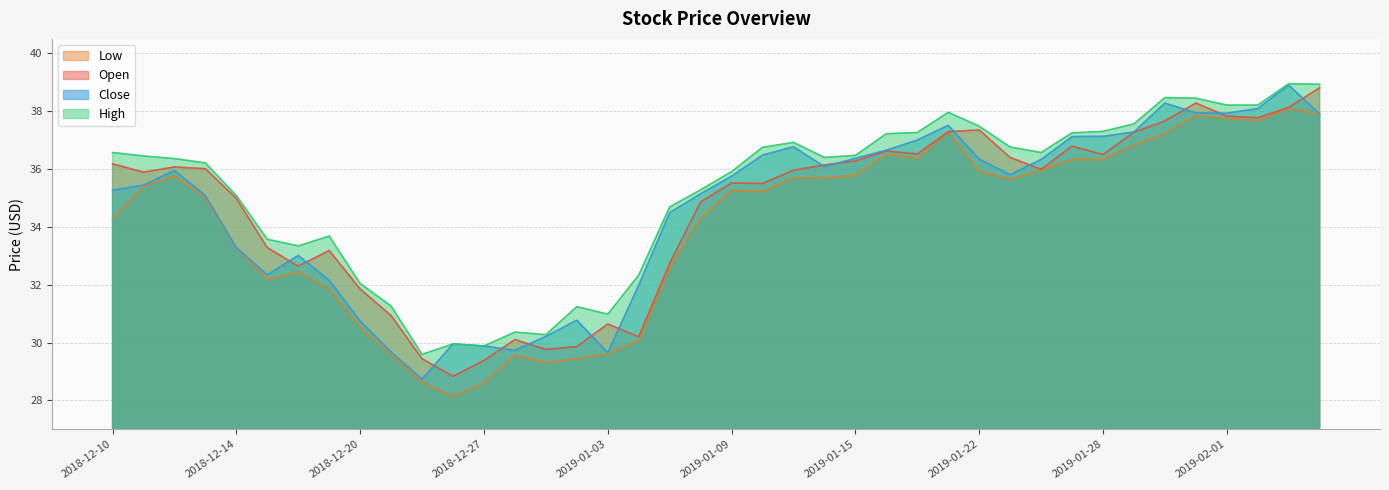

Rank the series by their maximum value, from highest to lowest.

high, close, open, low